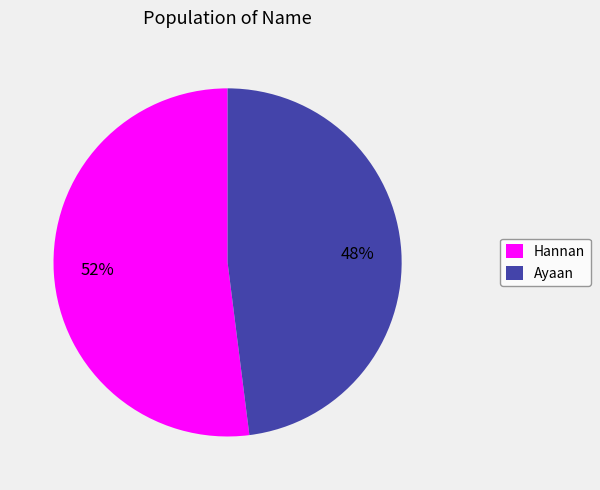

Rank the categories by value from highest to lowest.

Hannan, Ayaan